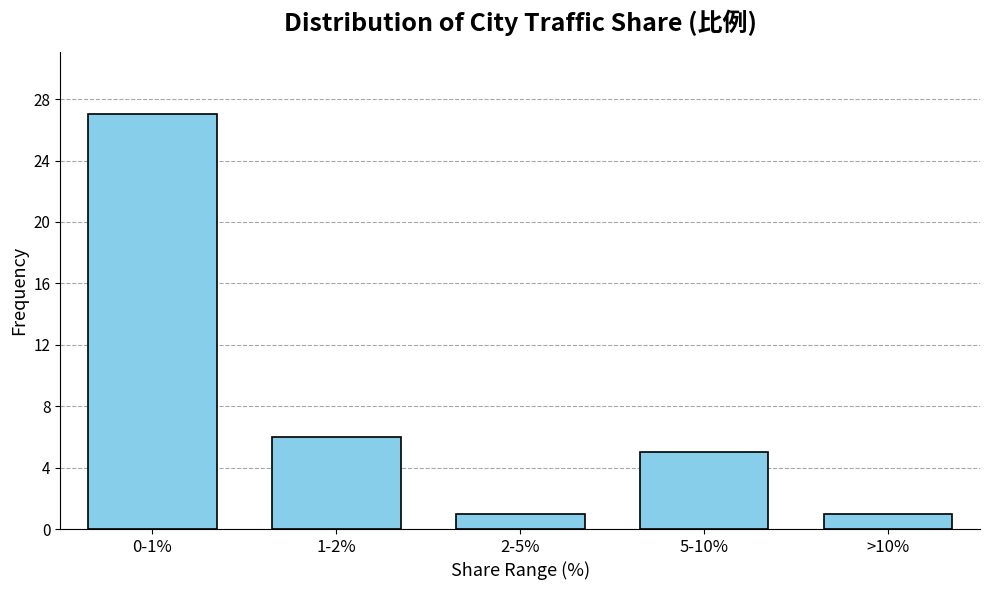

Reading left to right, what are all the values shown in this chart?

0-1%=27	1-2%=6	2-5%=1	5-10%=5	>10%=1